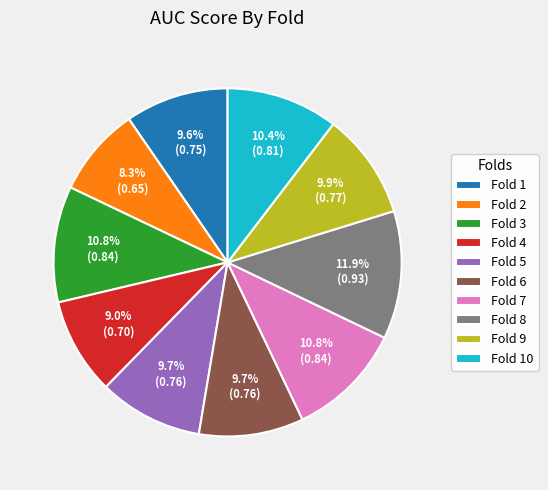

Is Fold 10 the majority of the pie?

No